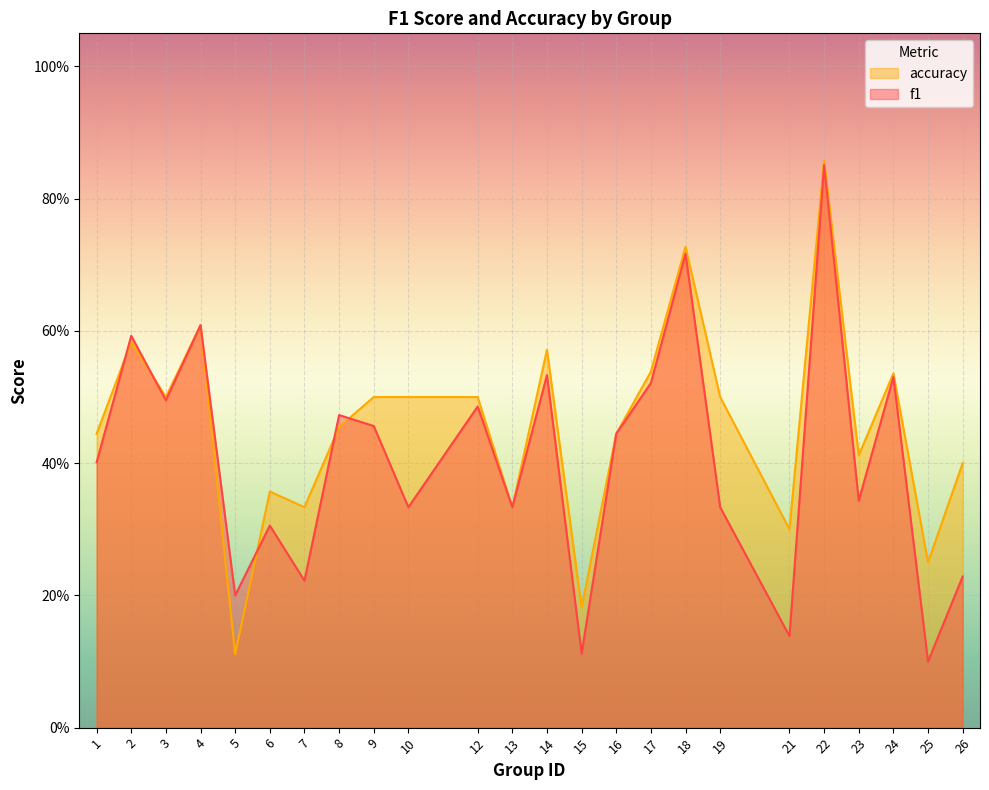

True or false: accuracy and f1 cross at least once.

True